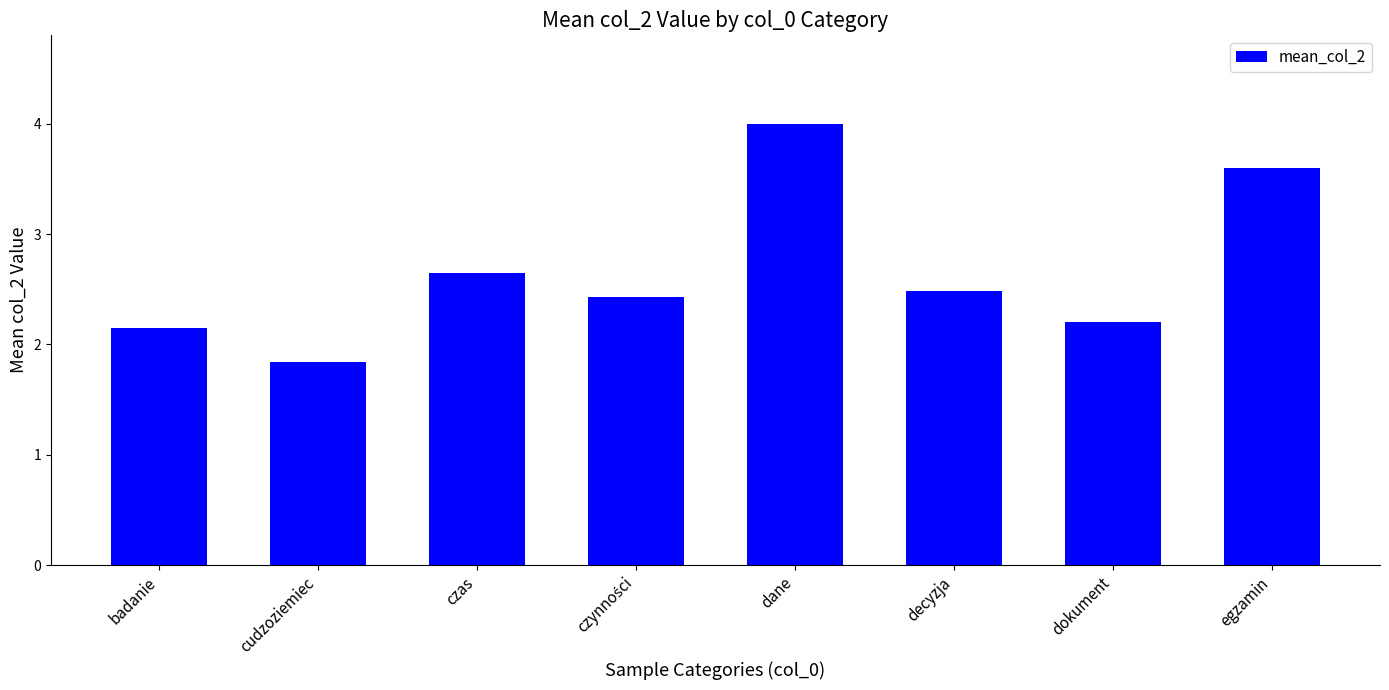

What is the average value?

2.7